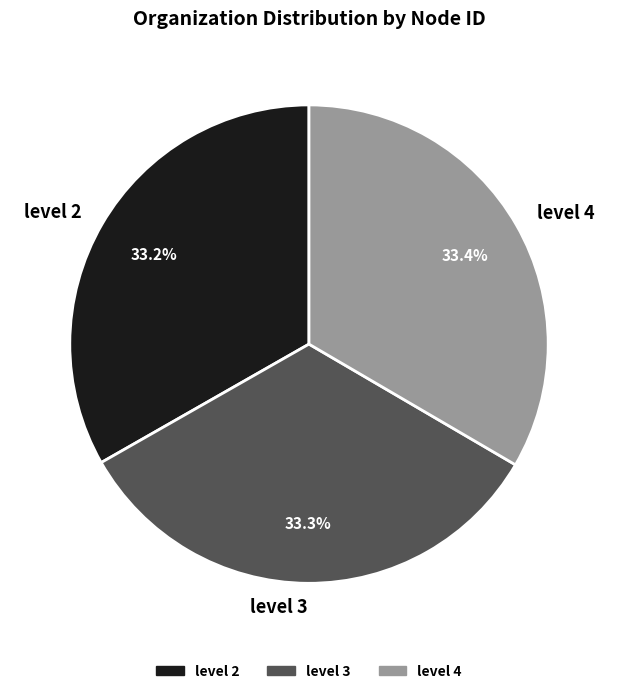

Is it true that level 2 is 33% of the pie?

True